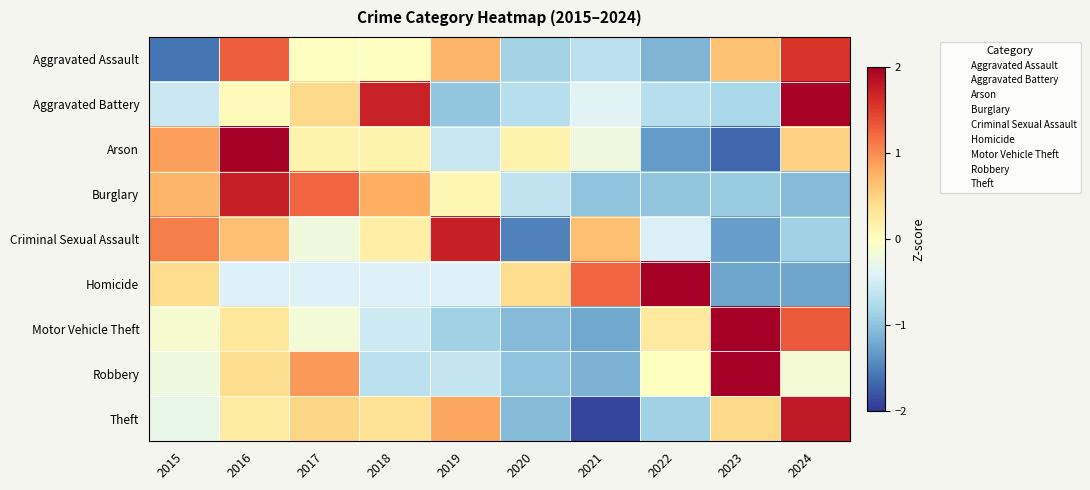

At which category does the chart reach its minimum across all series?

2021